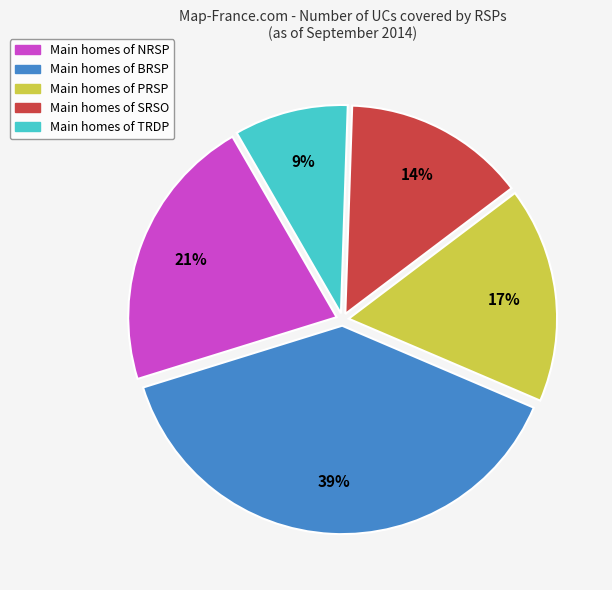

Is there a majority slice in this chart?

No